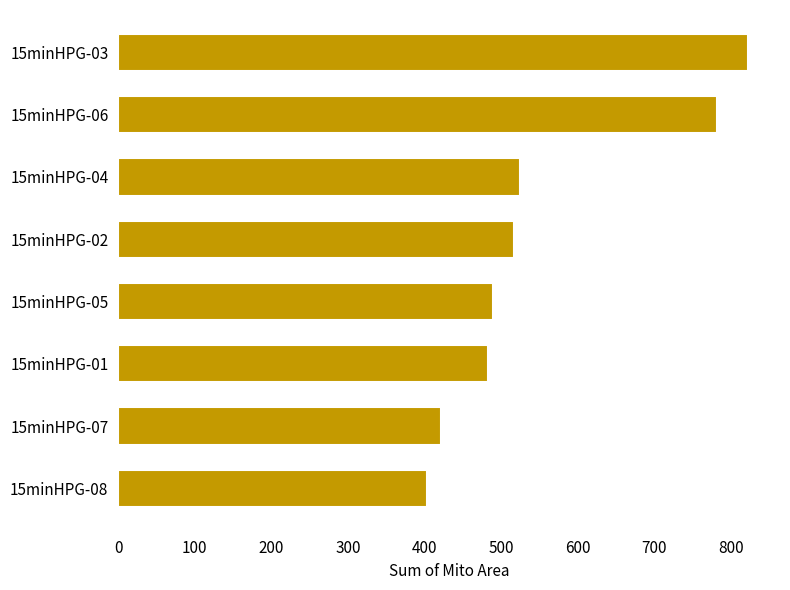

What is the approximate value at 15minHPG-01?

483.5